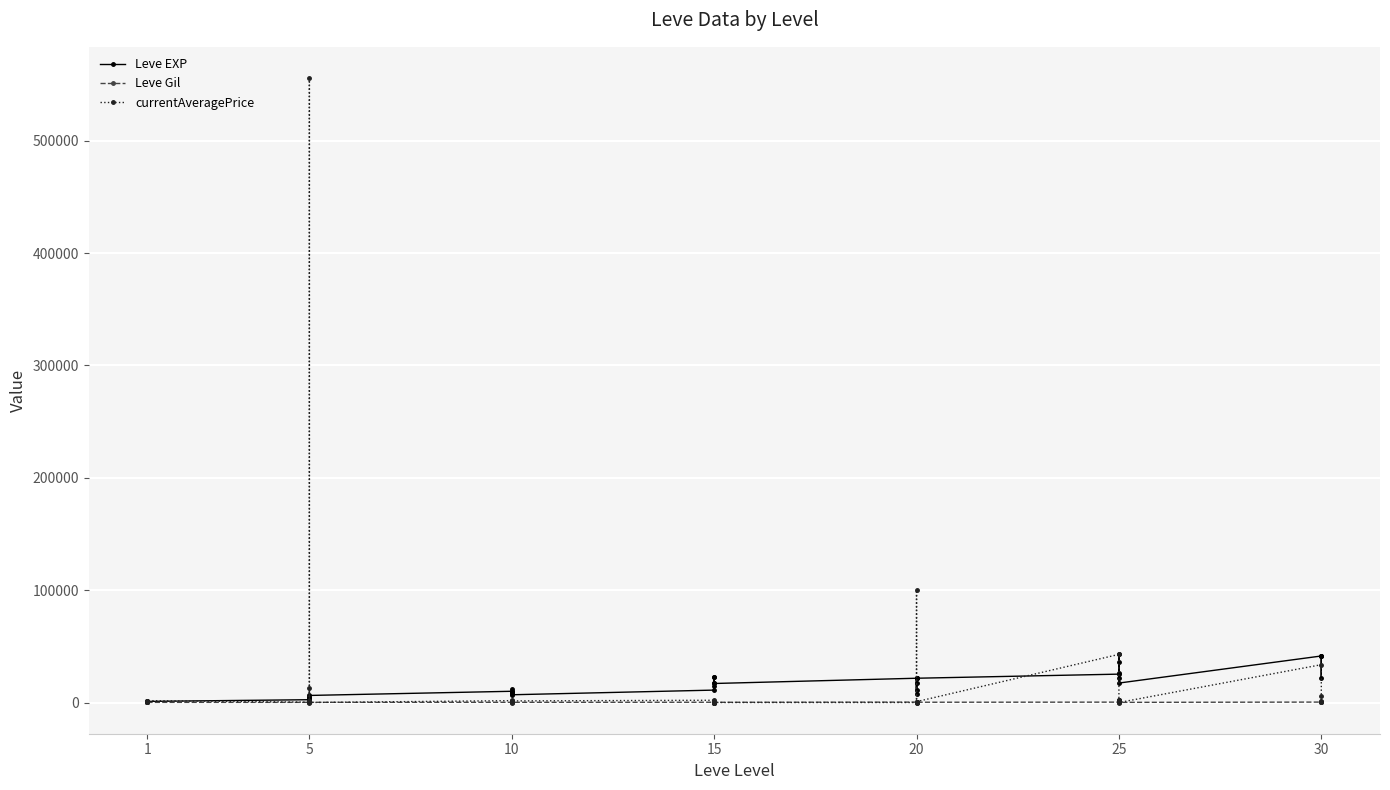

True or false: currentAveragePrice has a value of 345833.0 at 21.

False